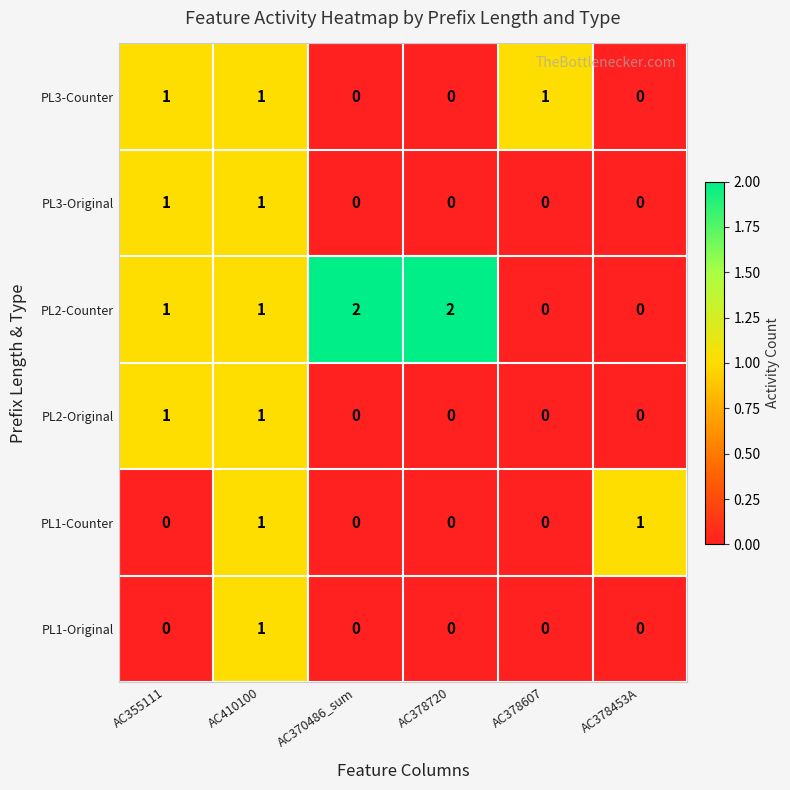

At how many categories does at least one series exceed 0?

6